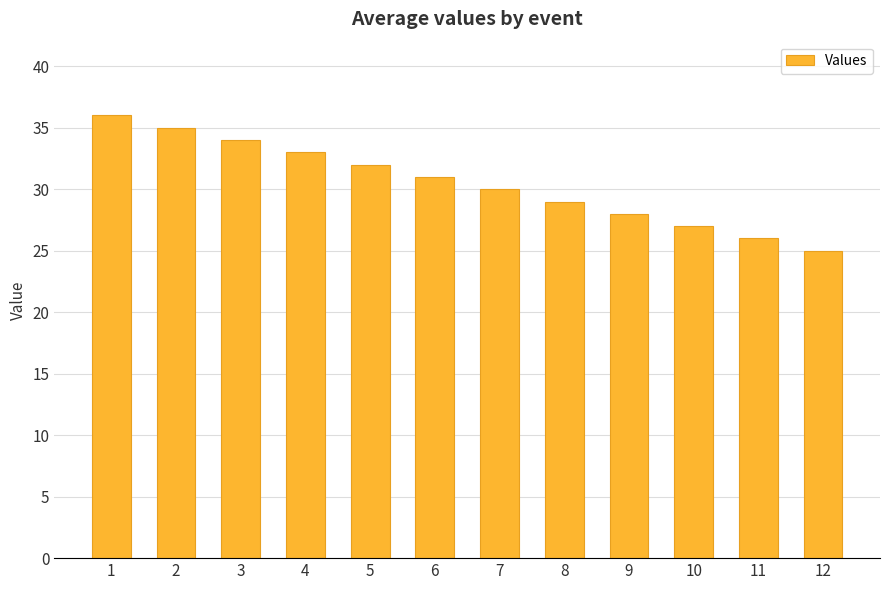

At which label is the value closest to 30?

7